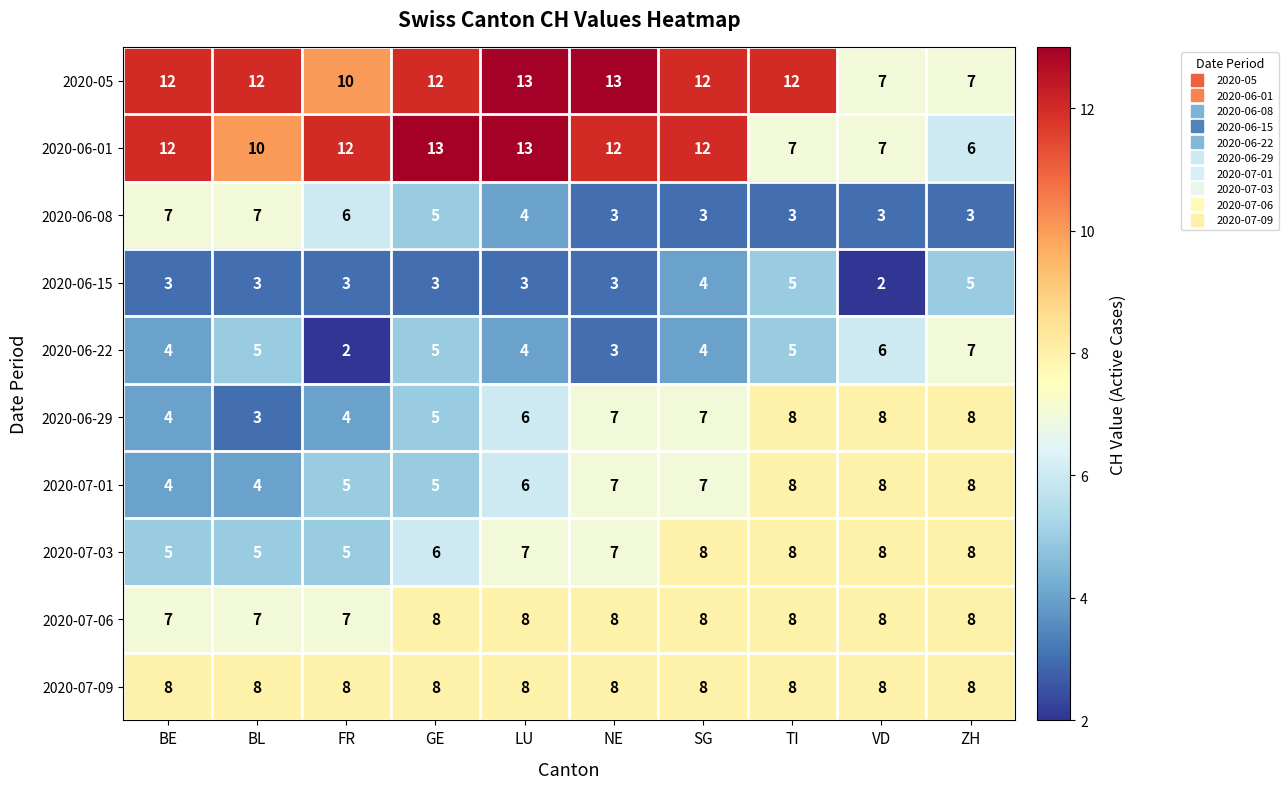

What value does the 2020-06-29 series have at FR?

4